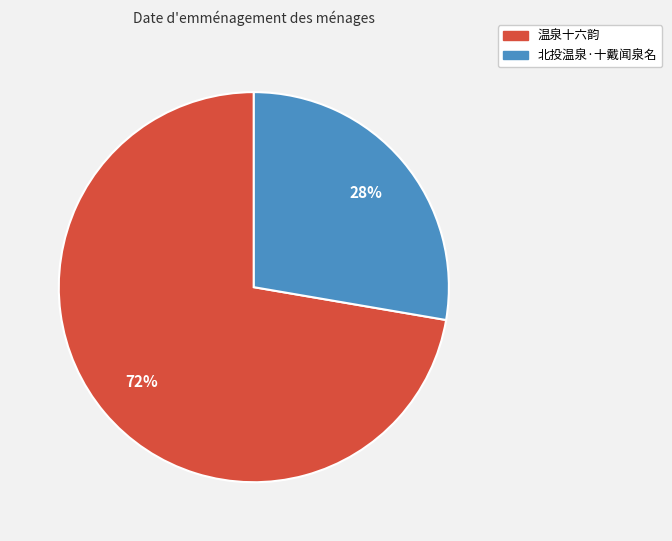

How many segments does this pie chart have?

2